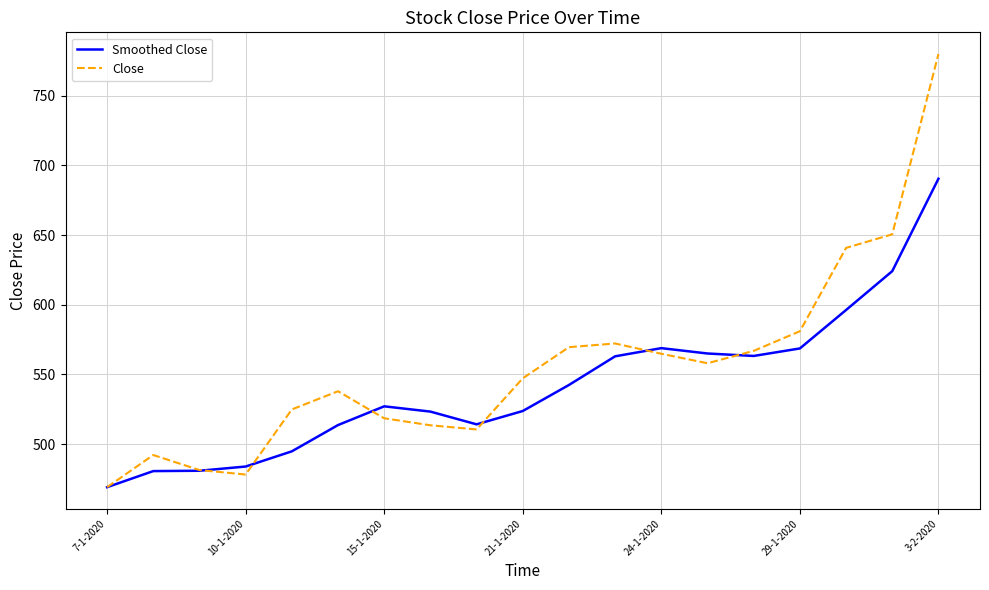

Rank the series by their average value, from lowest to highest.

Smoothed Close, Close